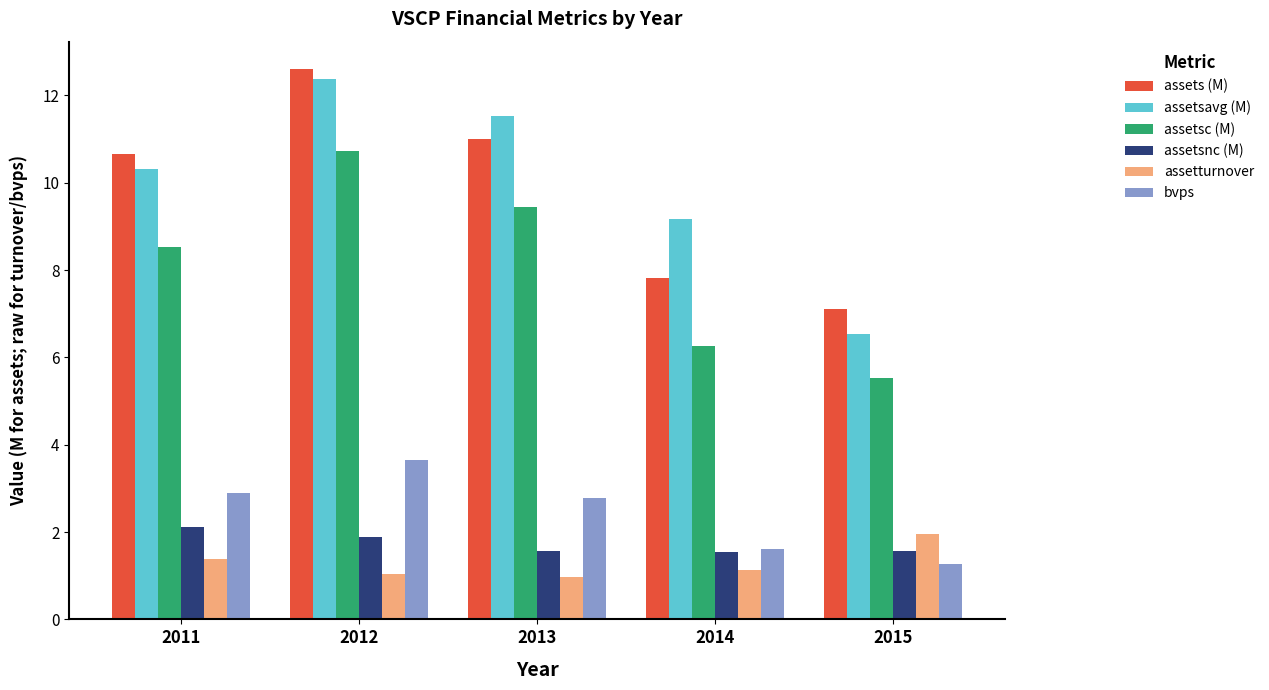

Between 2013 and 2014, which series saw the biggest shift?

assets (M)